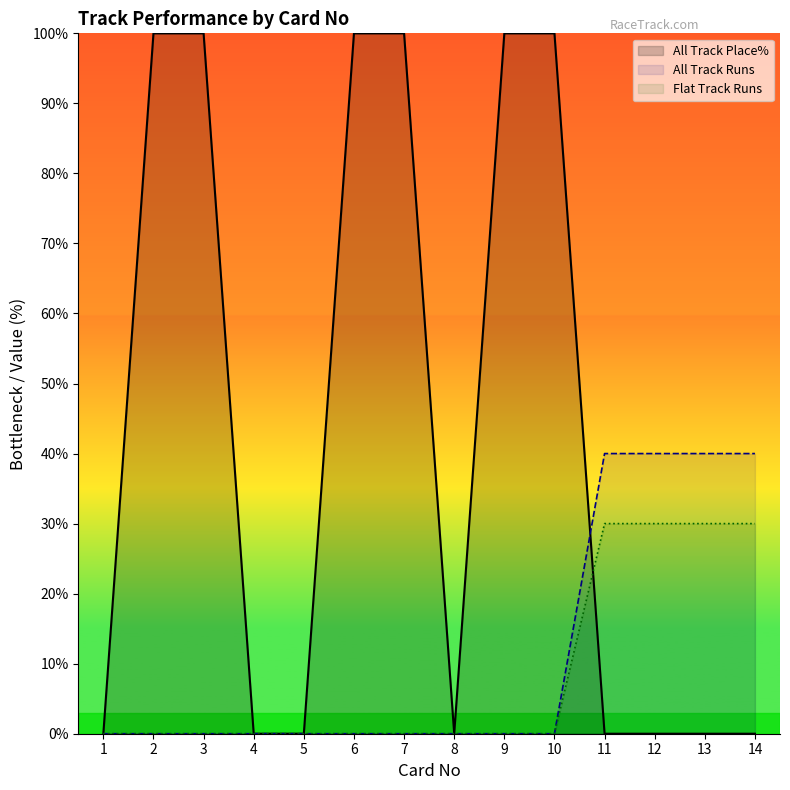

What are all the series names shown in the legend?

All Track Place%, All Track Runs, Flat Track Runs